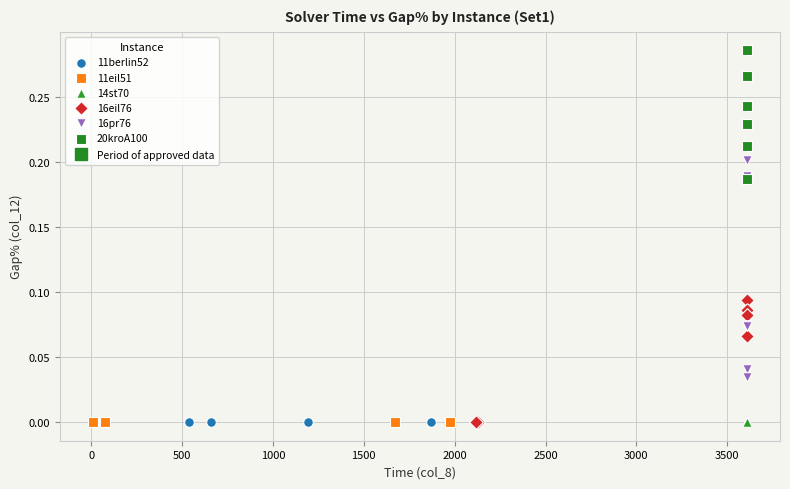

Which series contains the highest Y value?

20kroA100